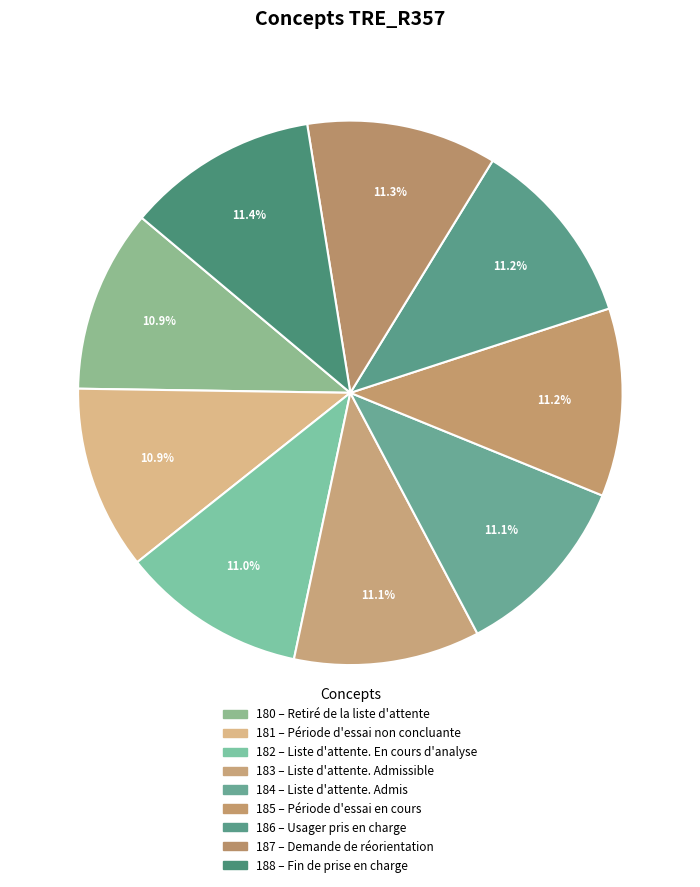

Rank the categories by value from highest to lowest.

Fin de prise en charge, Demande de réorientation, Usager pris en charge, Période d'essai en cours, Liste d'attente. Admis, Liste d'attente. Admissible, Liste d'attente. En cours d'analyse, Période d'essai non concluante, Retiré de la liste d'attente